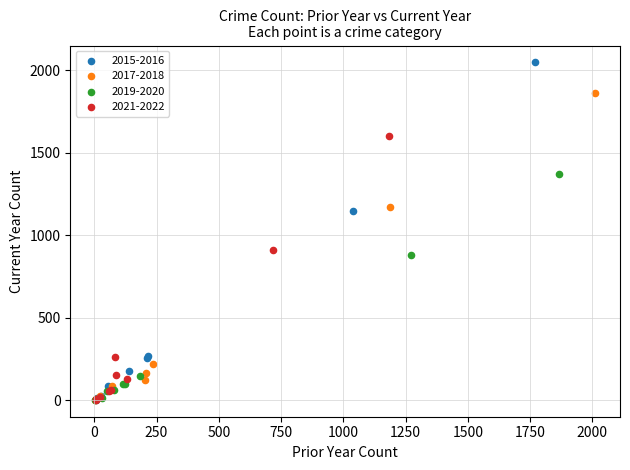

Which series has the largest Y range (max minus min)?

2015-2016